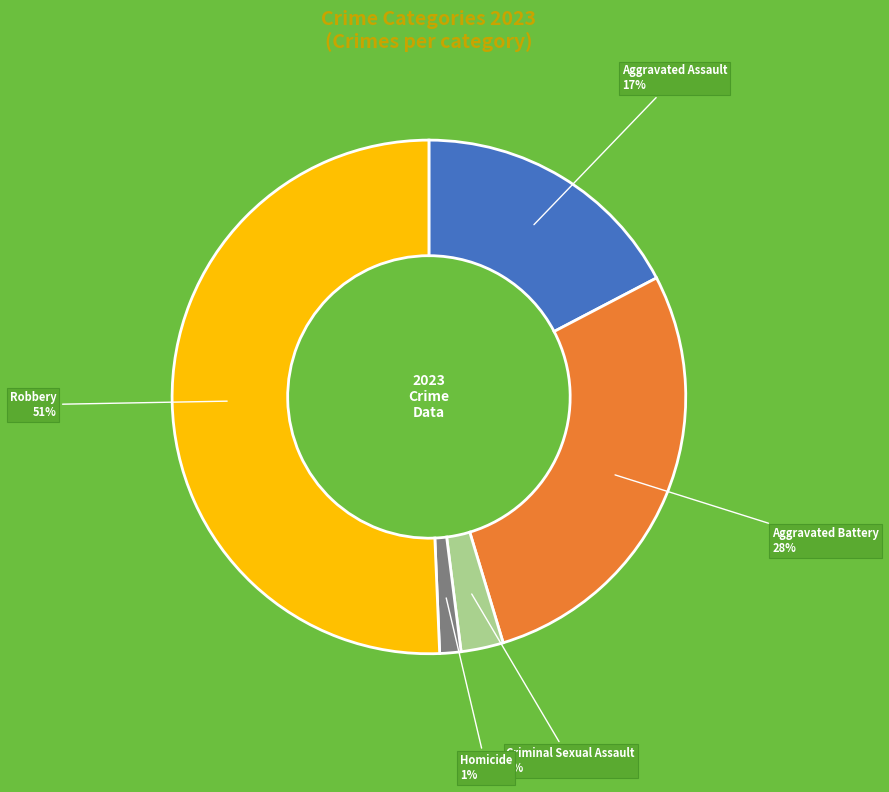

Is it true that Homicide is 13% of the pie?

False